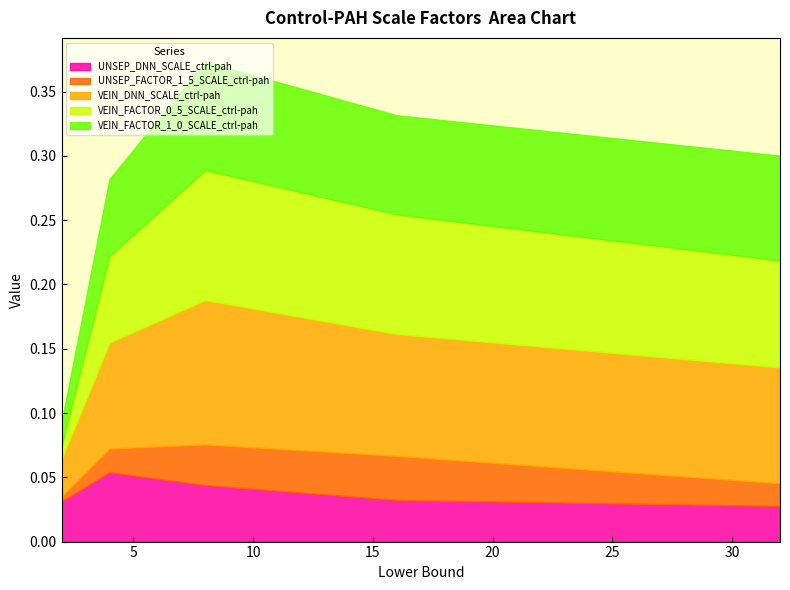

How many VEIN_FACTOR_0_5_SCALE_ctrl-pah values are between 0 and 1?

5